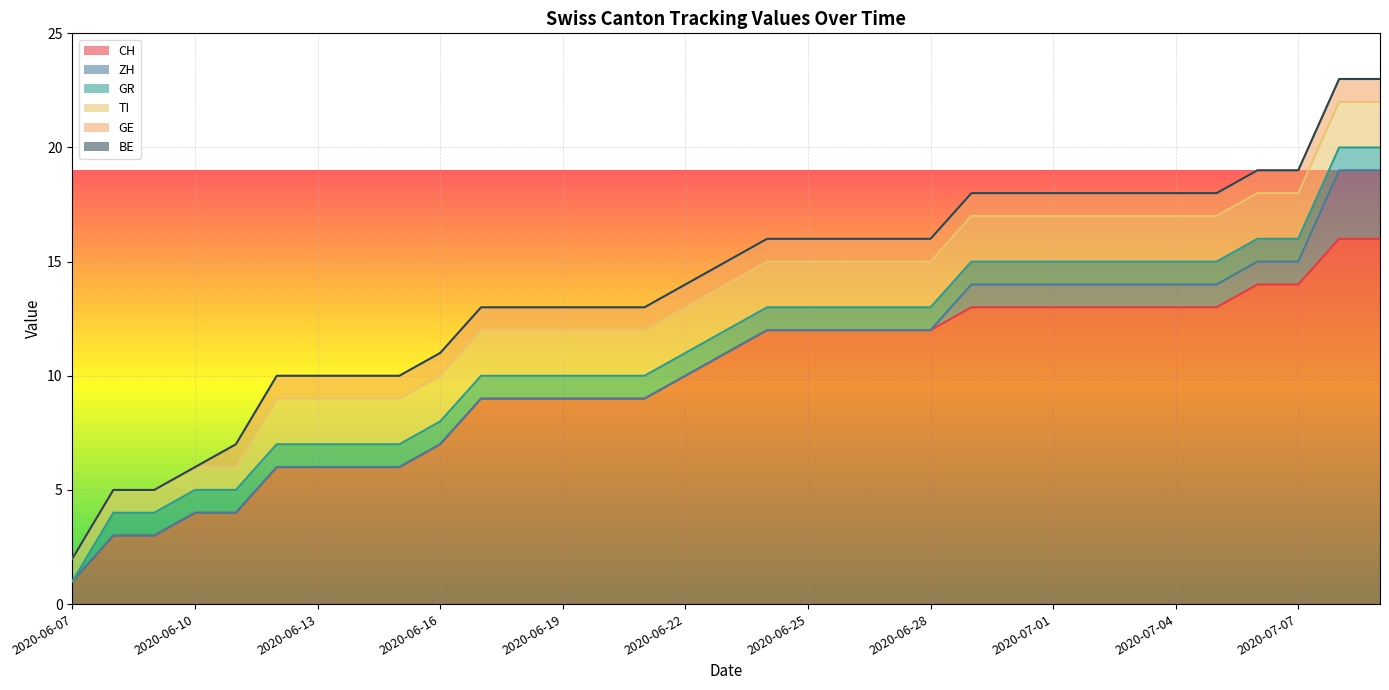

Reading left to right, what are all the values shown in this chart?

CH: 1	3	3	4	4	6	6	6	6	7	9	9	9	9	9	10	11	12	12	12	12	12	13	13	13	13	13	13	13	14	14	16	16
ZH: 0	0	0	0	0	0	0	0	0	0	0	0	0	0	0	0	0	0	0	0	0	0	1	1	1	1	1	1	1	1	1	3	3
GR: 0	1	1	1	1	1	1	1	1	1	1	1	1	1	1	1	1	1	1	1	1	1	1	1	1	1	1	1	1	1	1	1	1
TI: 1	1	1	1	1	2	2	2	2	2	2	2	2	2	2	2	2	2	2	2	2	2	2	2	2	2	2	2	2	2	2	2	2
GE: 0	0	0	0	1	1	1	1	1	1	1	1	1	1	1	1	1	1	1	1	1	1	1	1	1	1	1	1	1	1	1	1	1
BE: 0	0	0	0	0	0	0	0	0	0	0	0	0	0	0	0	0	0	0	0	0	0	0	0	0	0	0	0	0	0	0	0	0